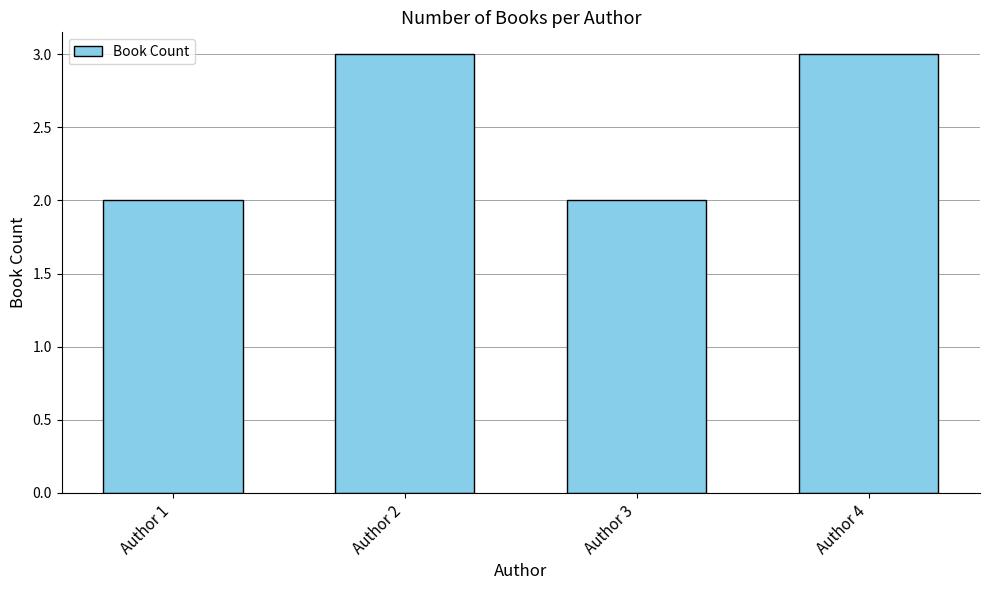

What is the maximum value shown in the chart?

3